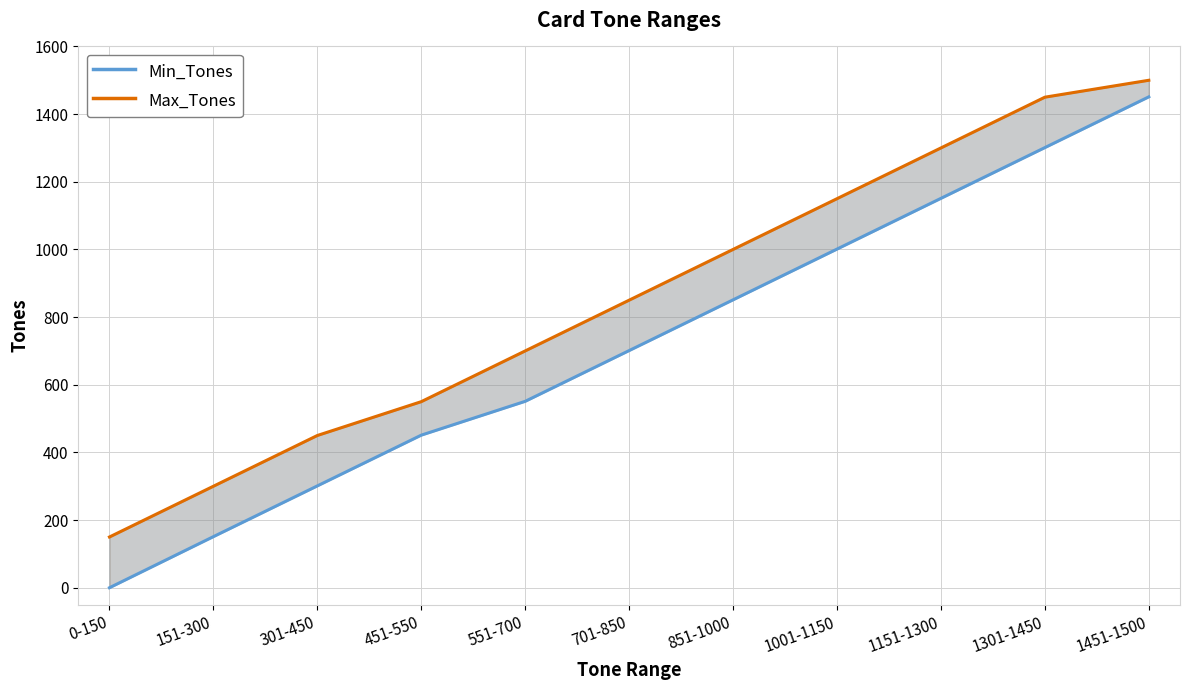

What value does the Max_Tones series have at 1301-1450, to the nearest 50?

1450